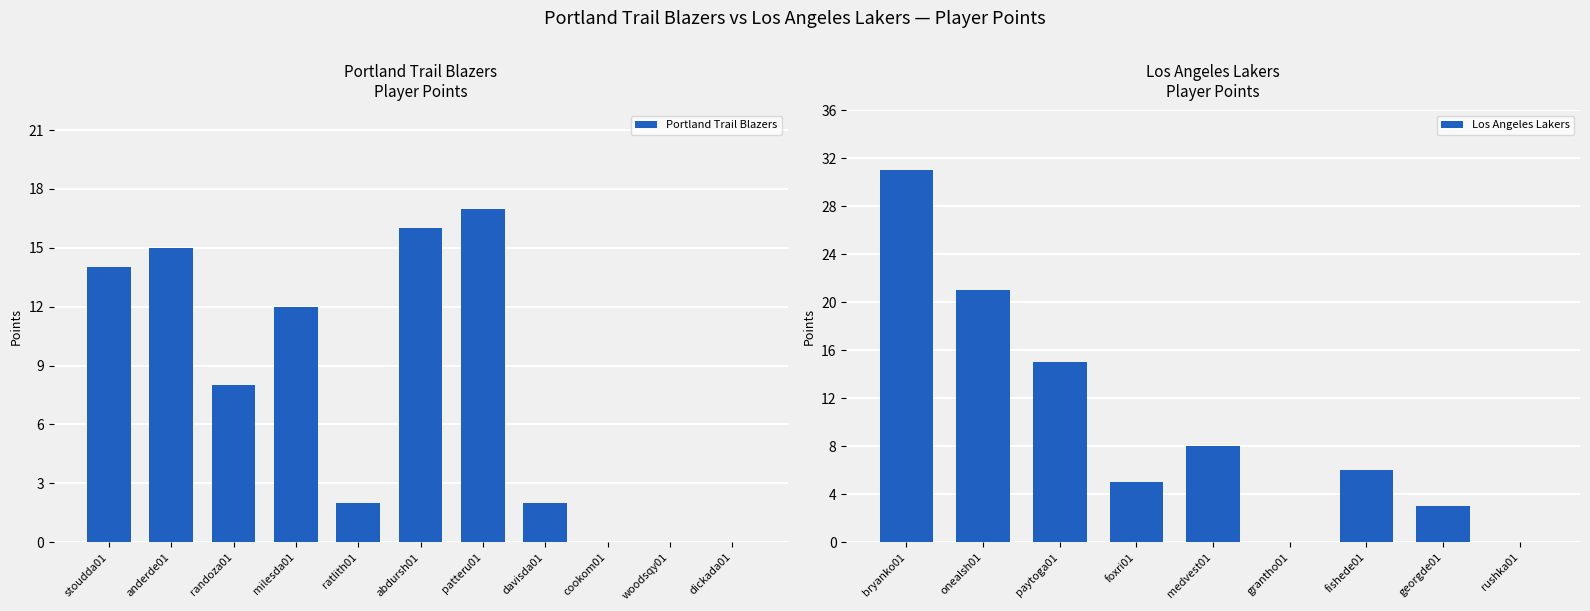

What is the sum of all Portland Trail Blazers values?

86